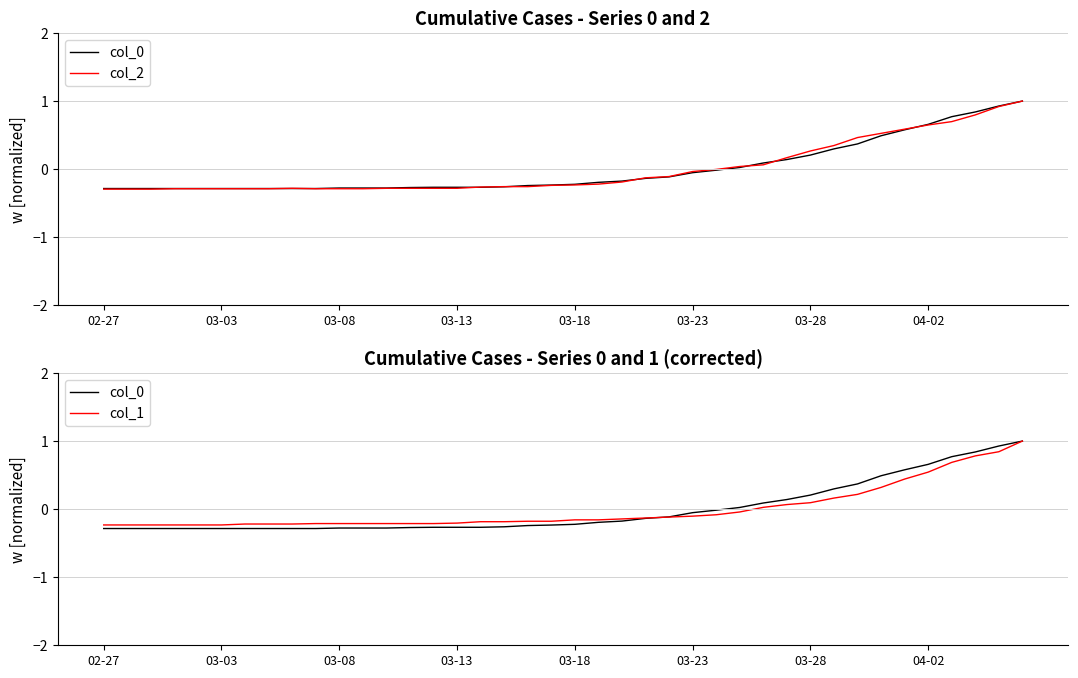

How many values in the col_2 series exceed 0?

13